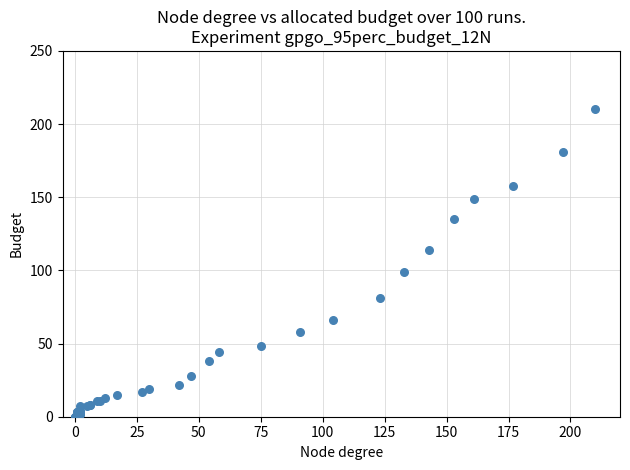

What Y value in the scatter plot is closest to 105?

99